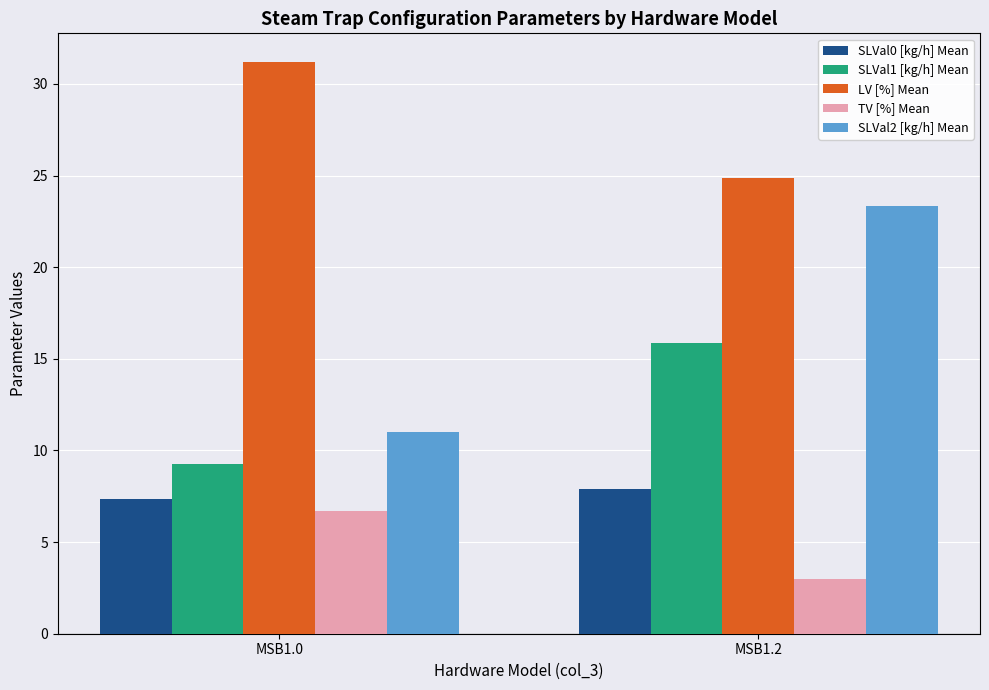

True or false: TV [%] Mean has a value of 2.2 at MSB1.0.

False